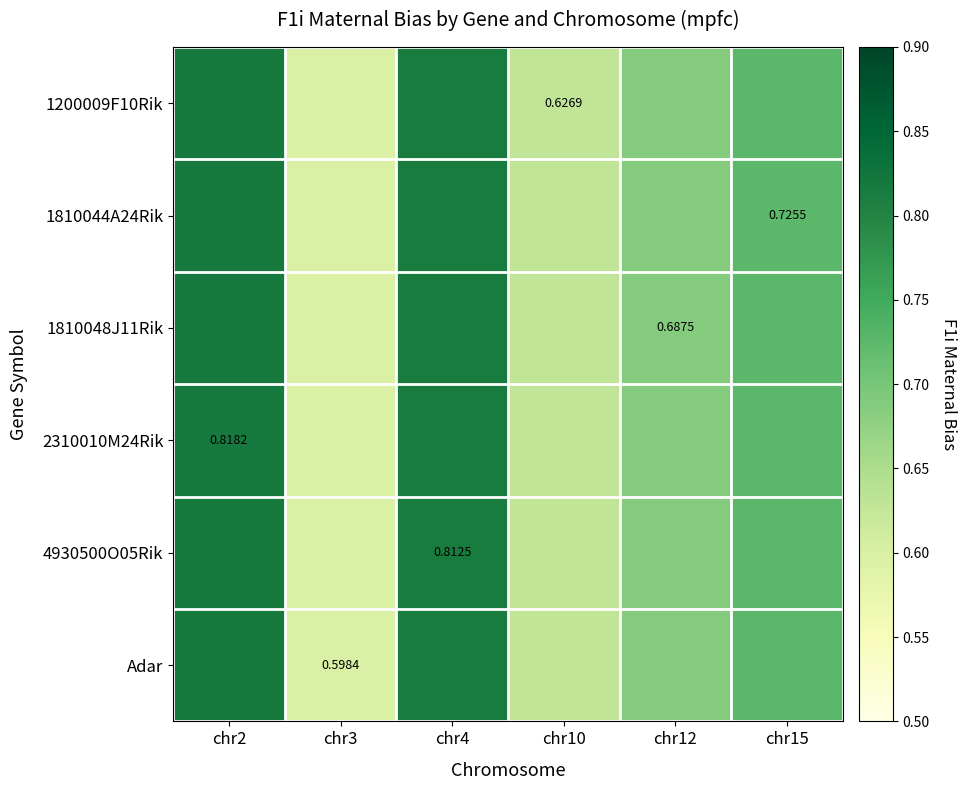

What is the difference between the maximum and minimum values in the 1200009F10Rik series?

0.2